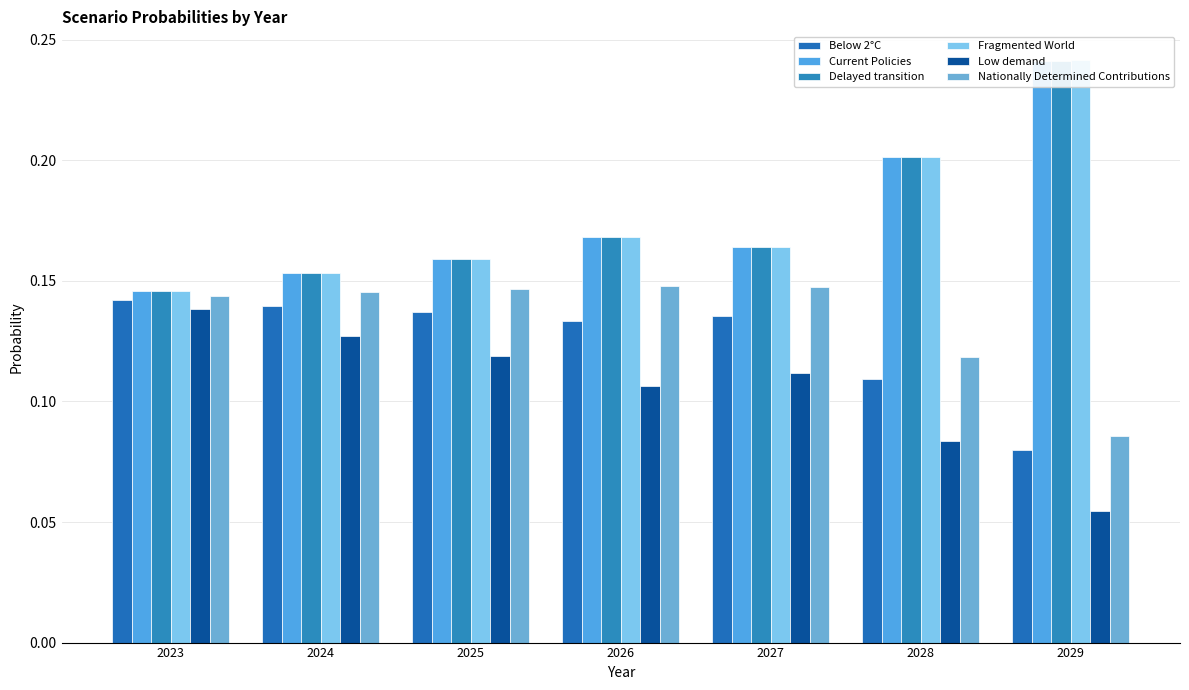

The Low demand series shows 0.1 at 2028. True or false?

False